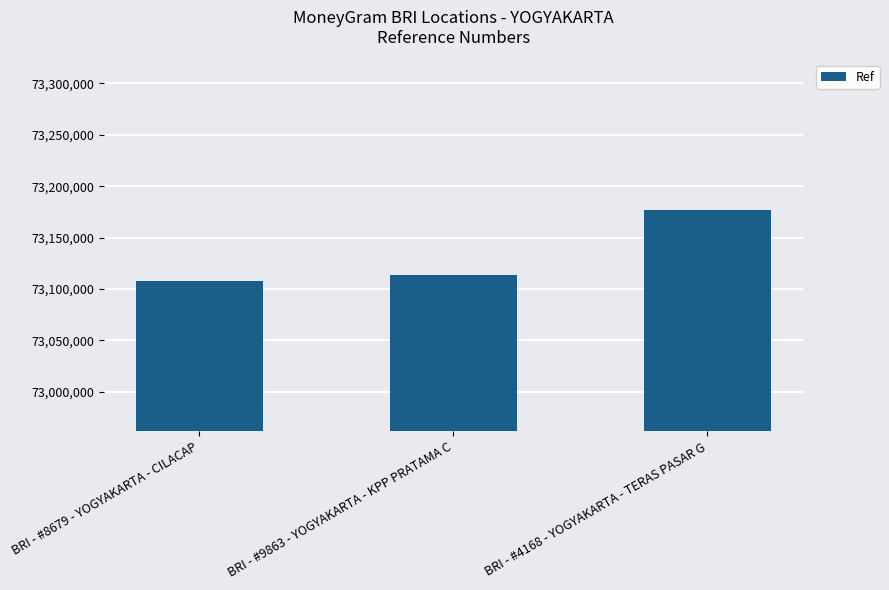

At which label is the value closest to 73142498?

BRI - #9863 - YOGYAKARTA - KPP PRATAMA C